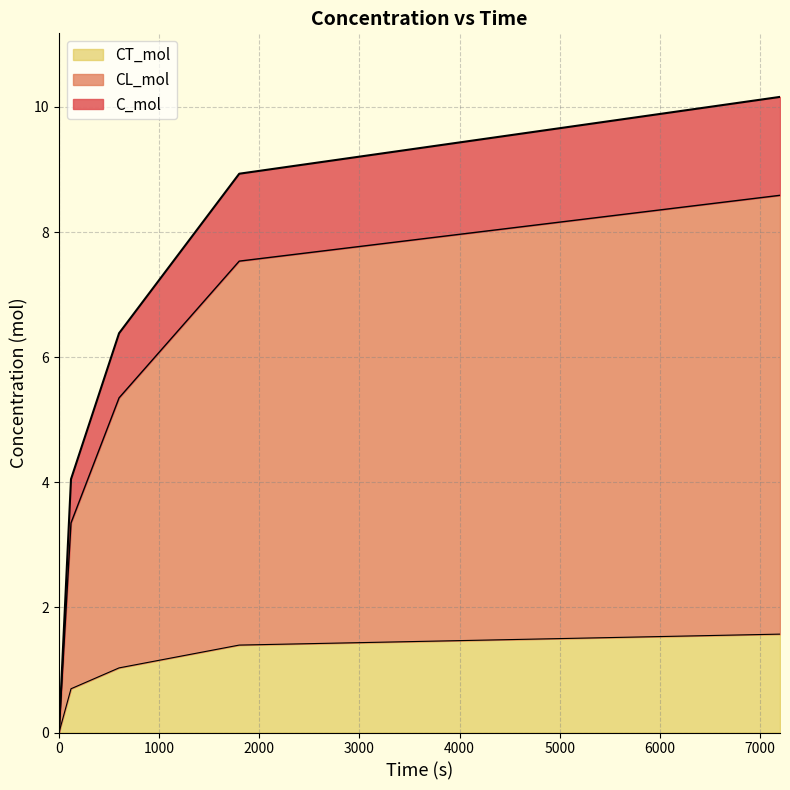

At which category does the chart reach its peak across all series?

7200